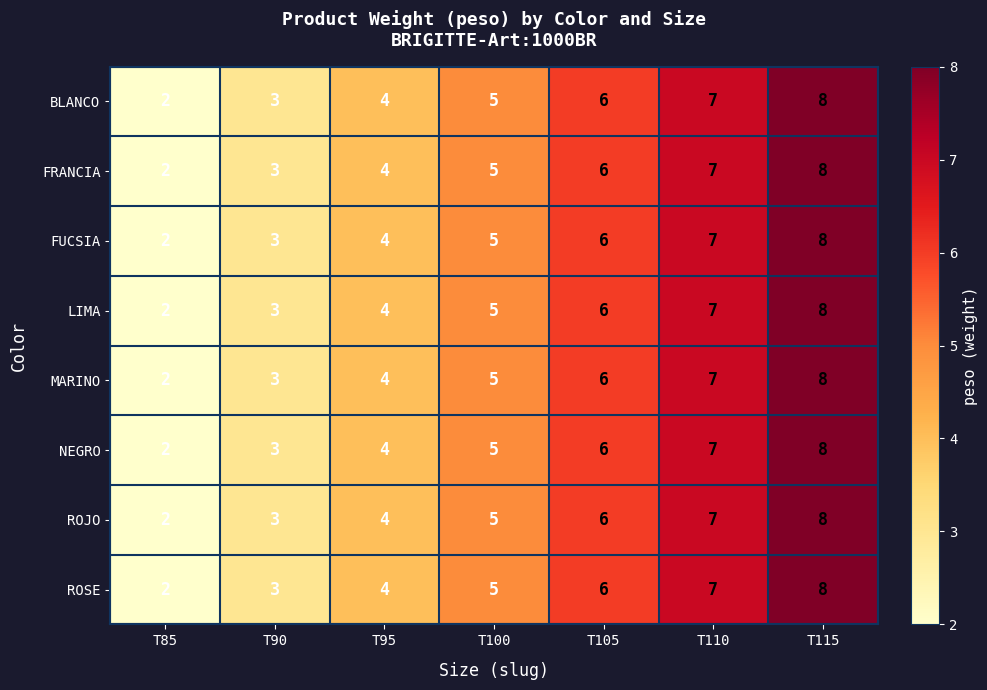

Where is BLANCO nearest to the value 5?

T100